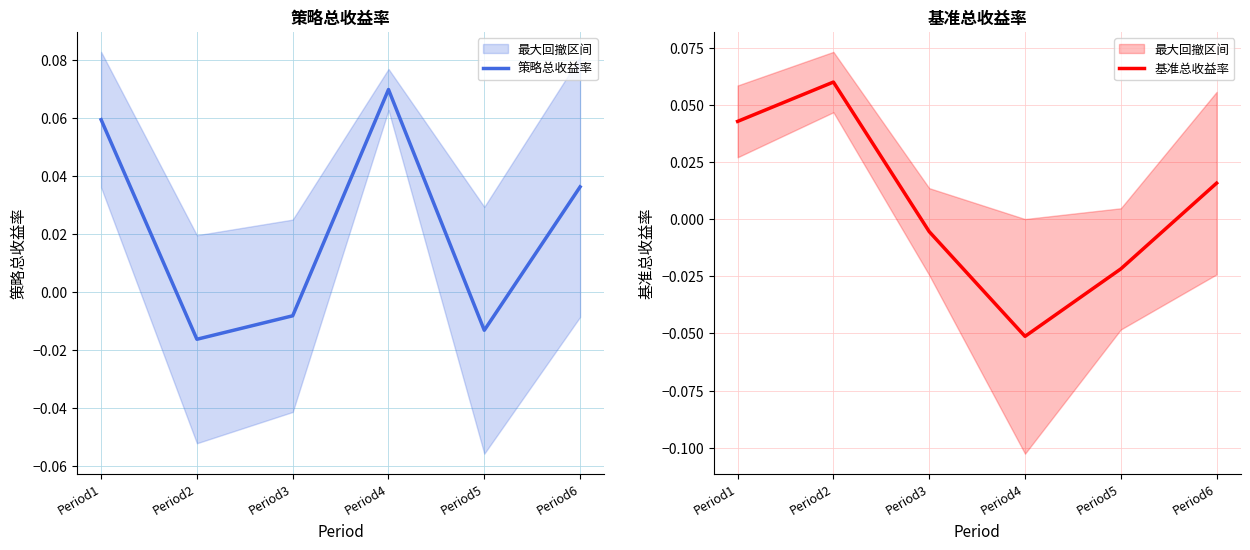

How many lines are shown in the chart?

2